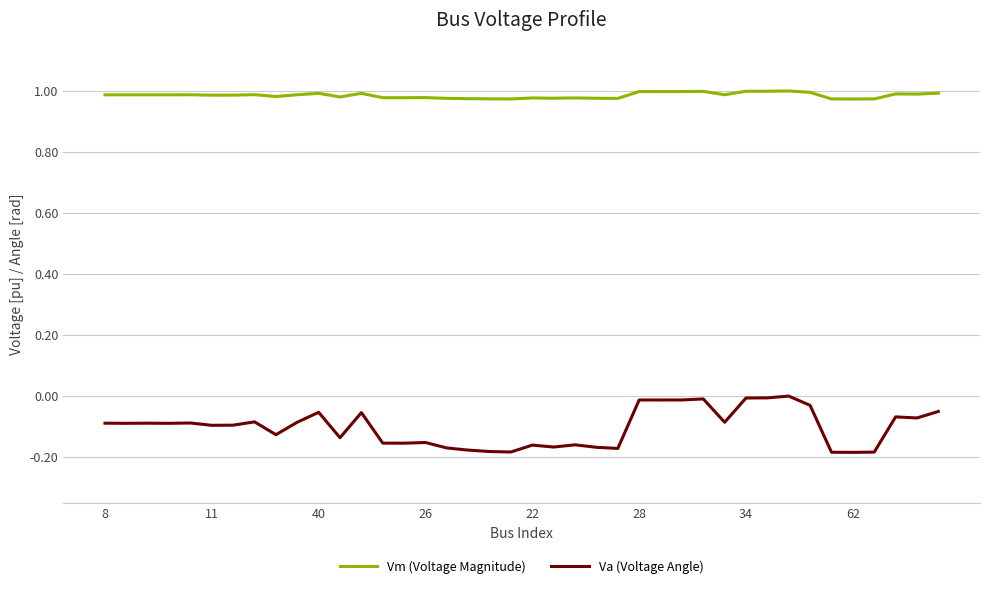

Which series has the largest range (max minus min)?

Va (Voltage Angle)